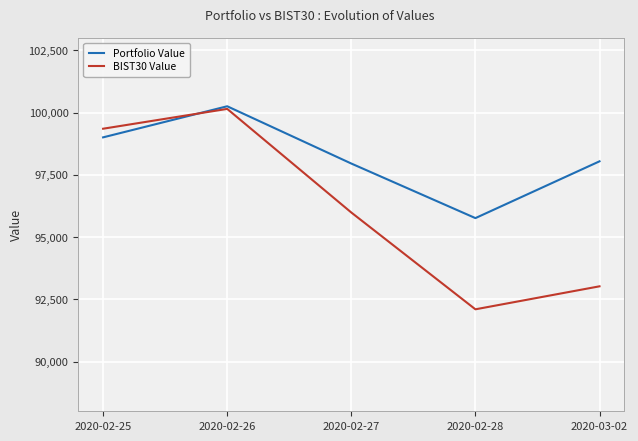

Which category has the lowest value in the Portfolio Value series?

2020-02-28